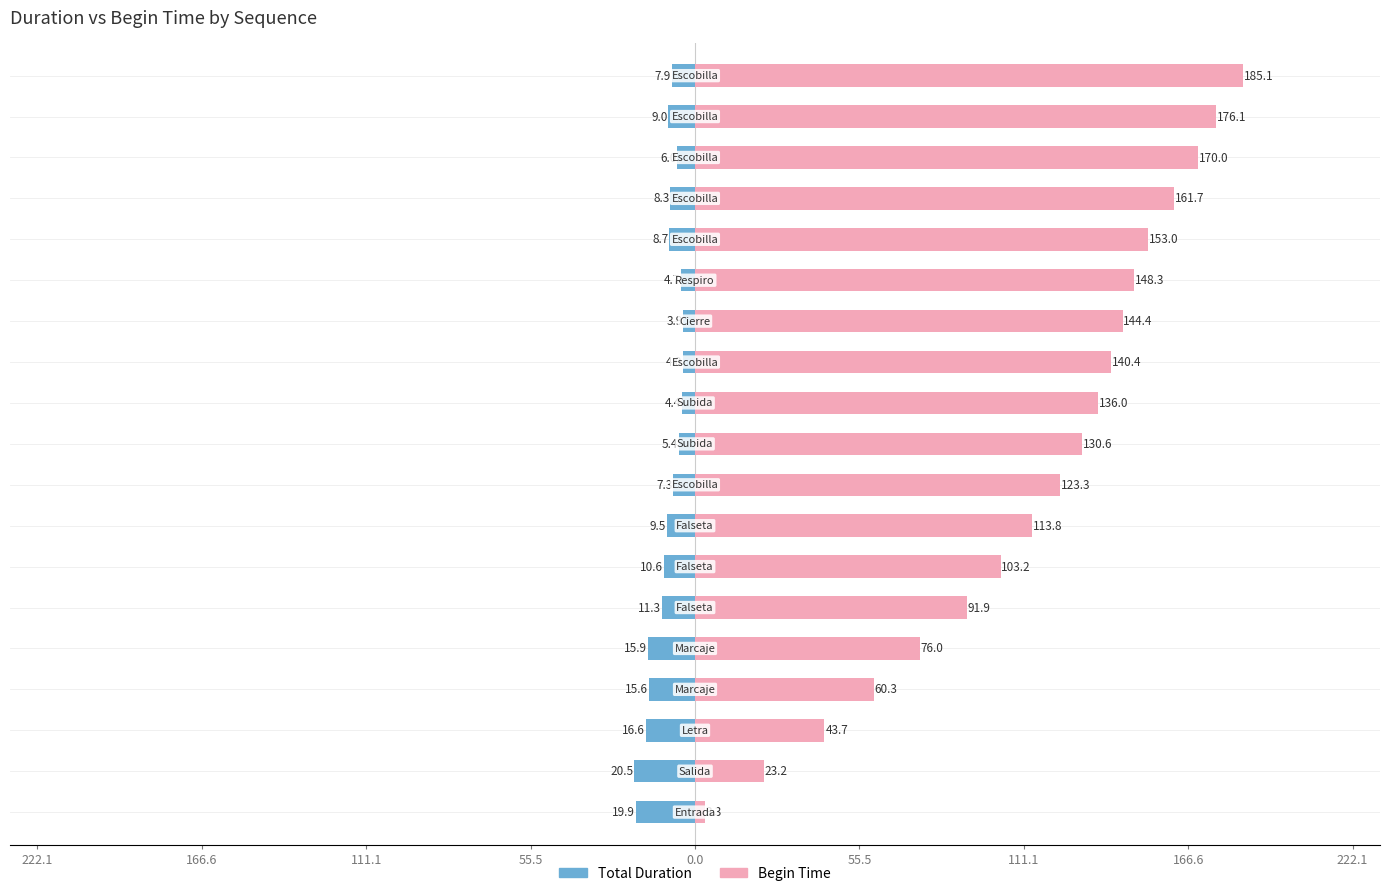

Where does the Begin Time series first go above 130?

9